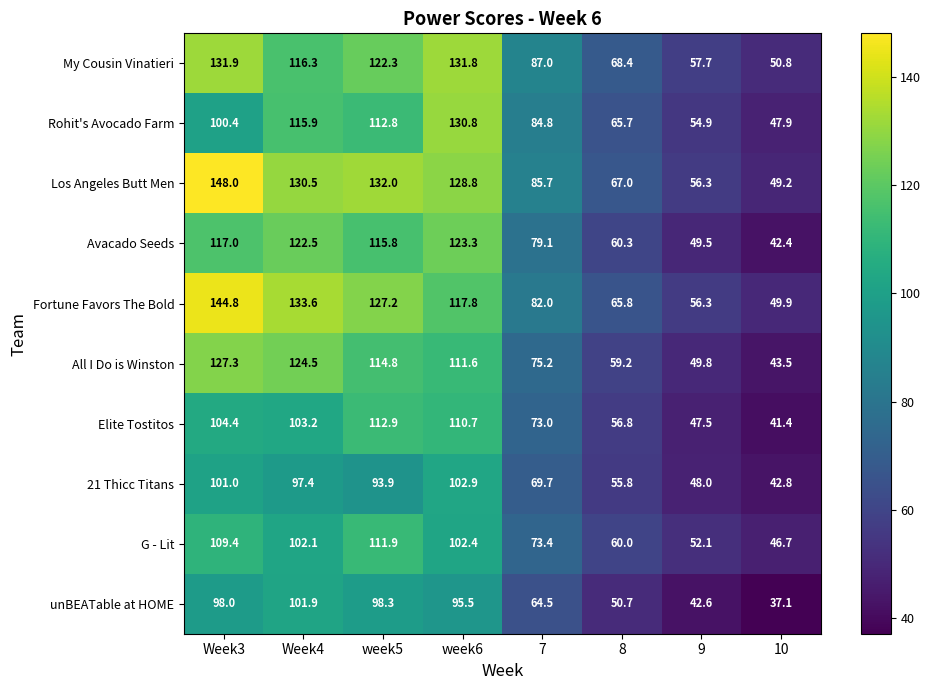

Which series has the largest range (max minus min)?

Los Angeles Butt Men